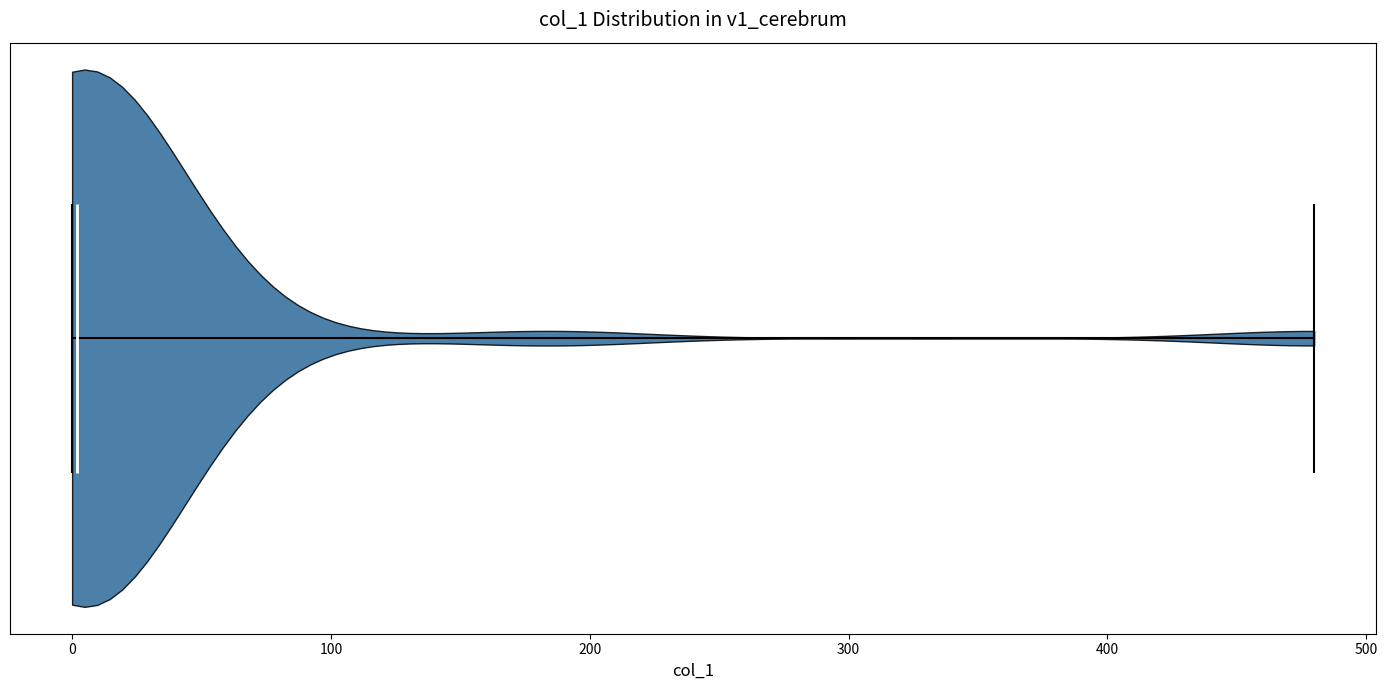

Read this violin plot against the x-axis: where its median line is, and the lowest and highest points the violin reaches. The values are not printed on the chart, so give them approximately, as read against the axis.

median line 0, lowest point 0, highest point 480